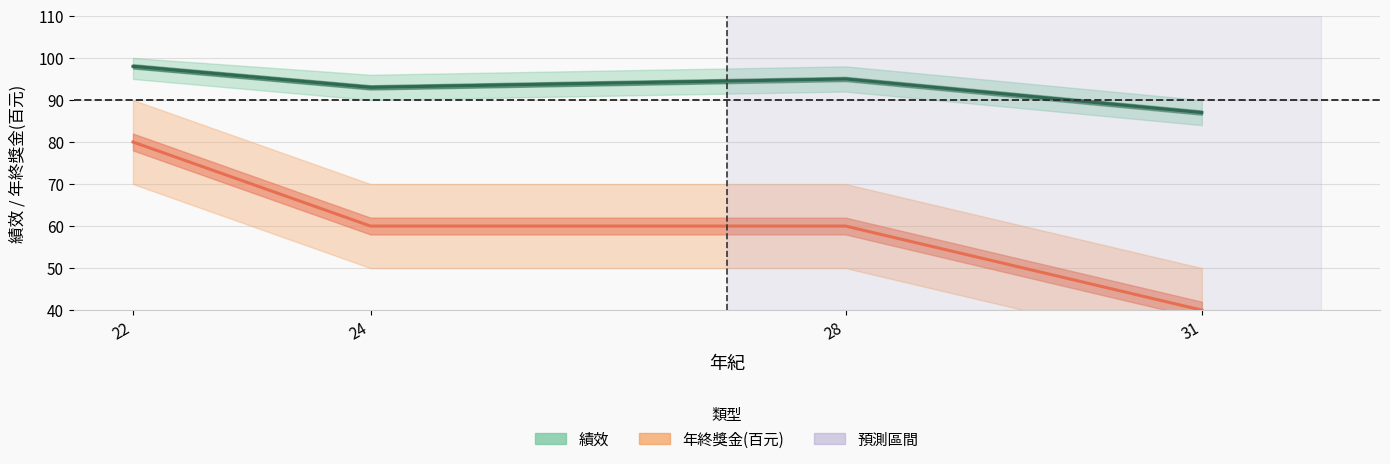

Is the value of 年終獎金(百元) at 24 greater than the value of 績效 at 31?

No